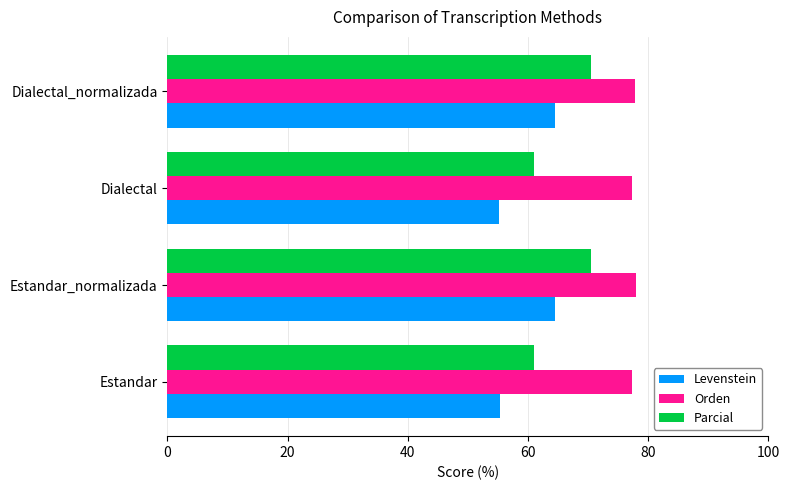

Read the Orden value at Dialectal_normalizada.

77.9